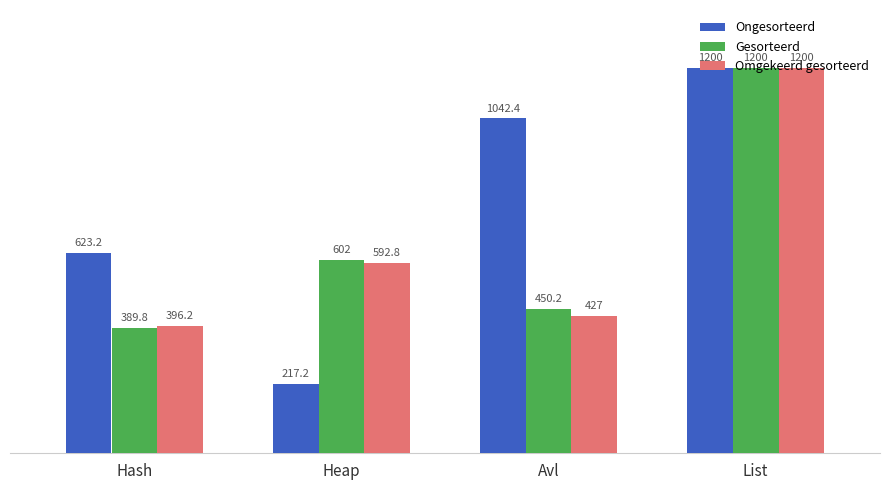

What is the label of the 4th bar from the right?

Hash